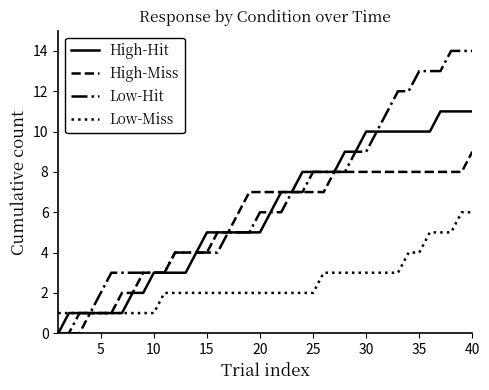

How many High-Miss values are between 3 and 8?

31